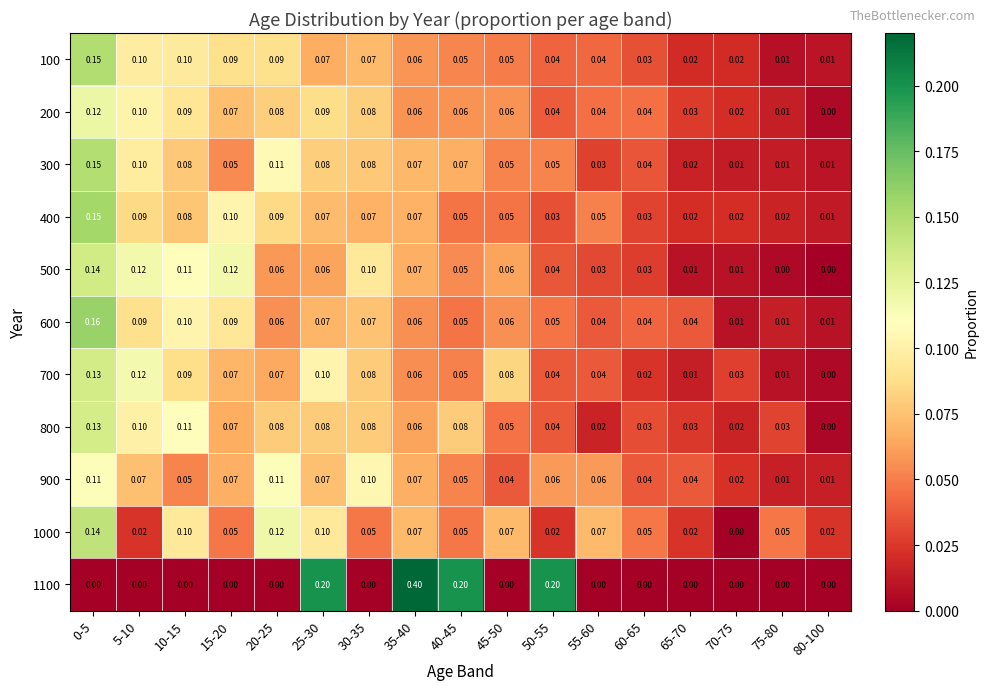

What is the maximum value shown in the chart?

0.4